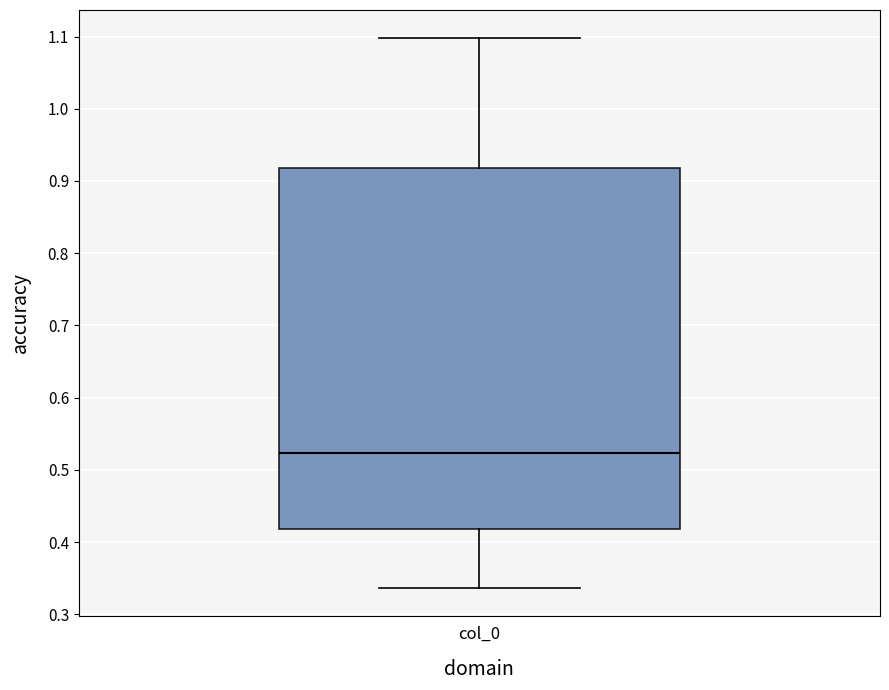

Transcribe this box plot: give where the median line is, the range the box spans, and where the two whiskers end, as read against the y-axis. The values are not printed on the chart, so give them approximately, as read against the axis.

median 0.52, box 0.42 to 0.92, whiskers 0.34 to 1.10